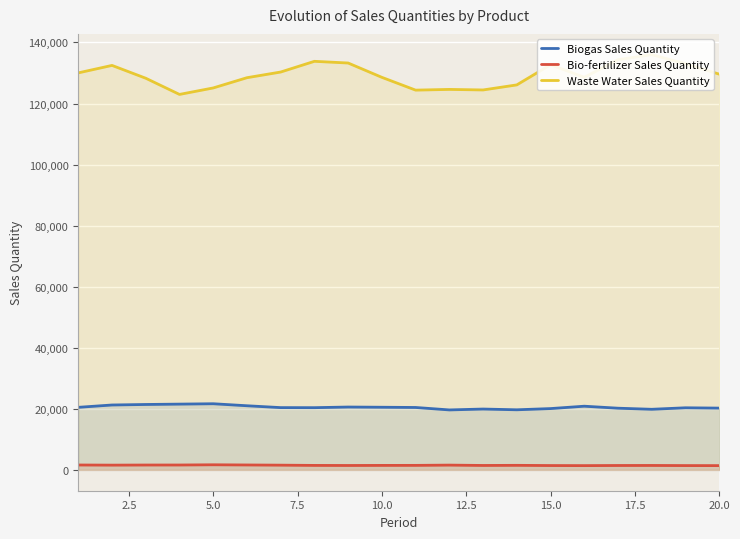

True or false: Biogas Sales Quantity and Waste Water Sales Quantity cross at least once.

False